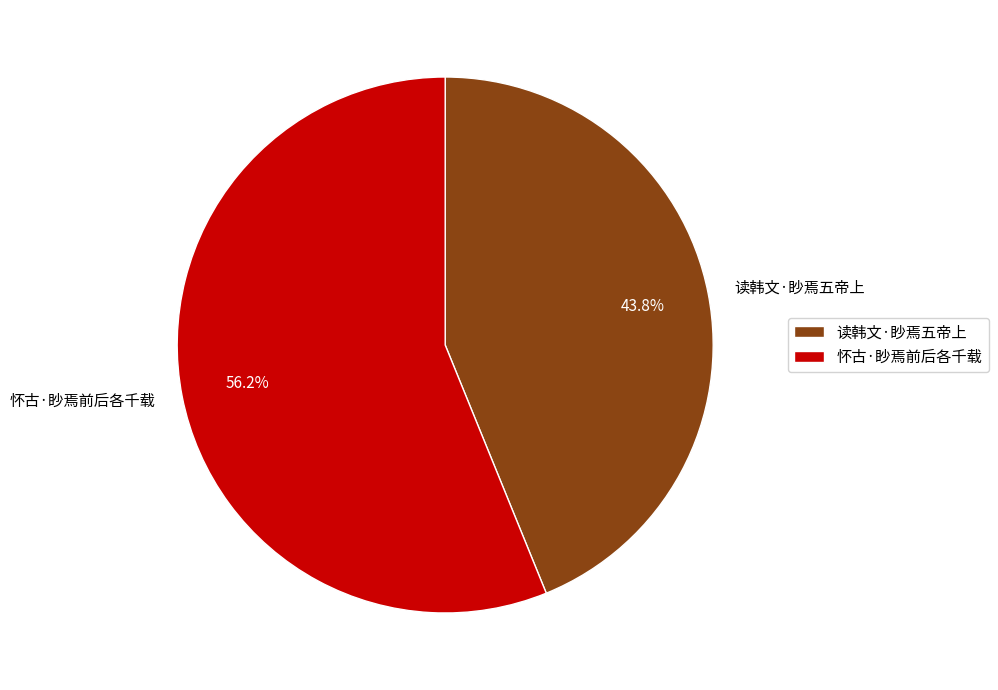

Do 怀古·眇焉前后各千载 and 读韩文·眇焉五帝上 together represent more than half of the pie?

Yes